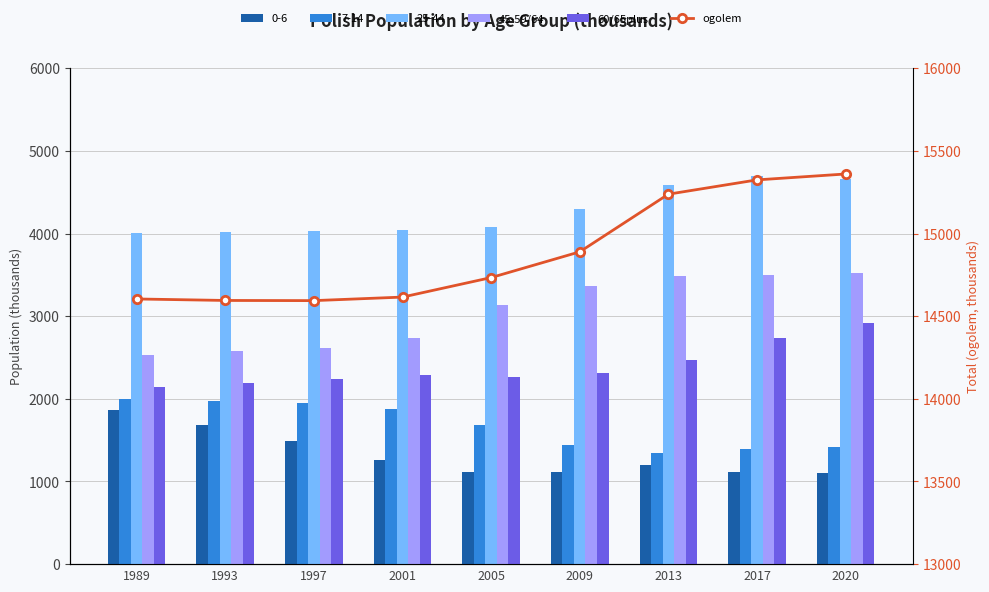

Which series has the widest spread of values?

45-59/64